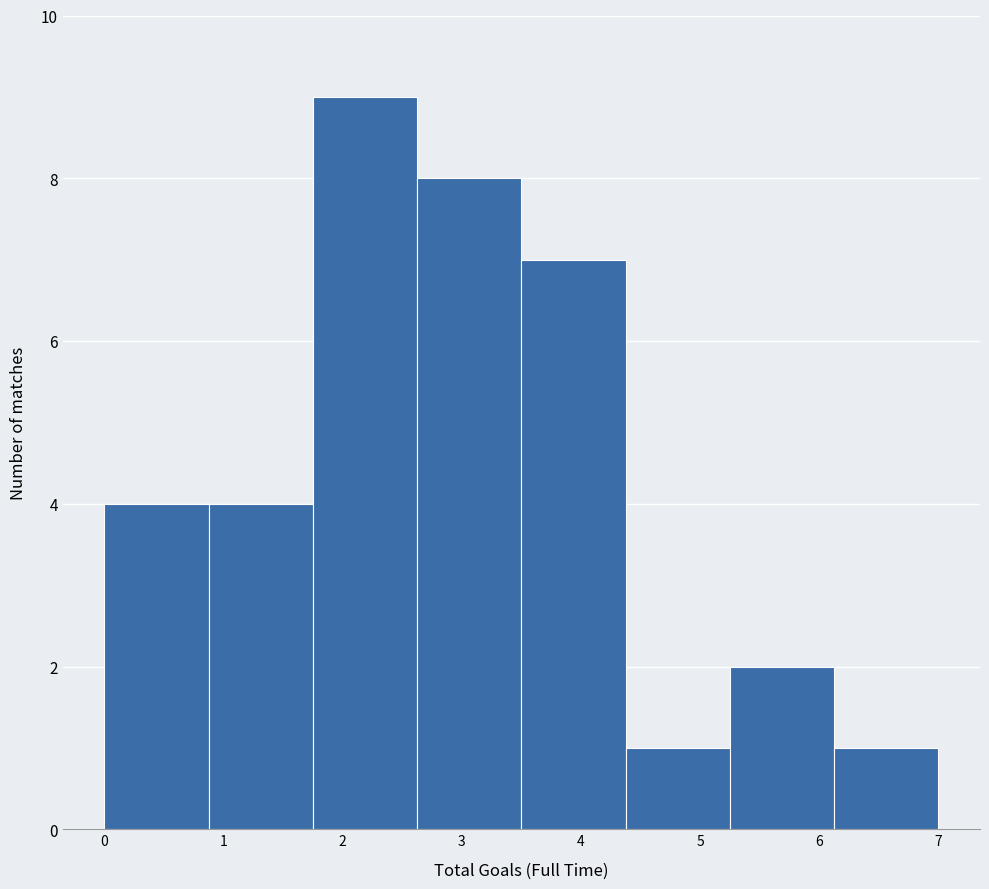

Which range on the x-axis has the tallest bar?

1.8 to 2.6